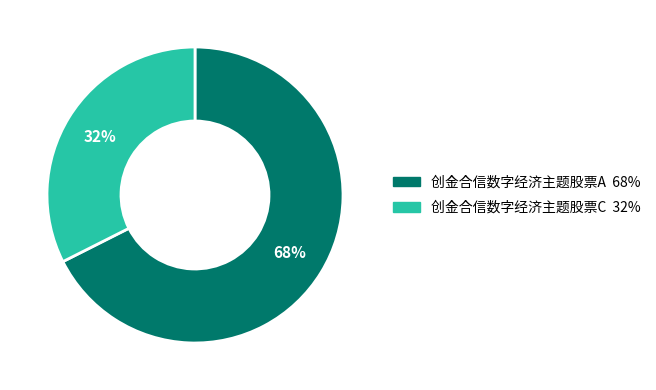

What is the smallest slice in the pie chart?

创金合信数字经济主题股票C